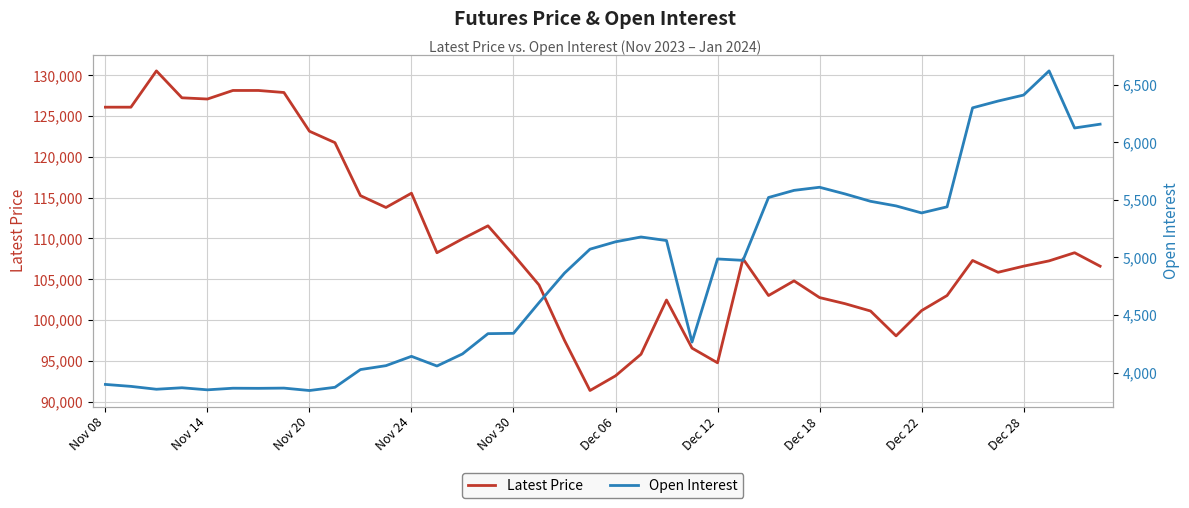

The value of Latest Price at Nov 14 is 127100. True or false?

True